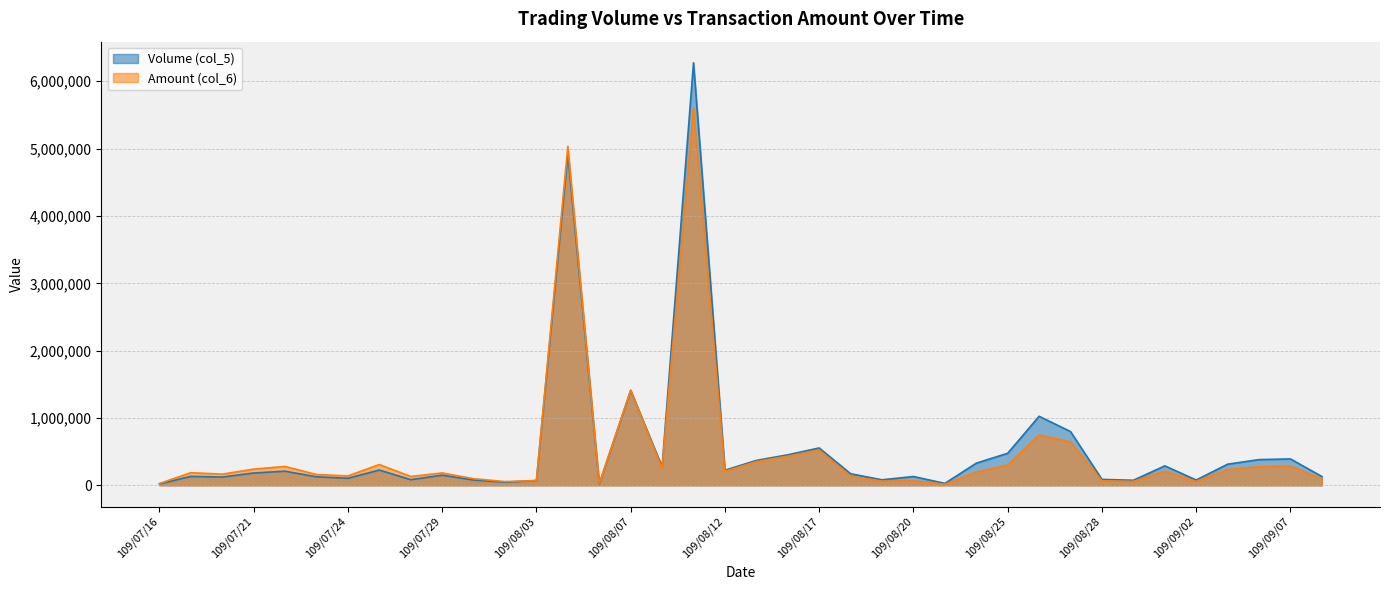

What is the difference between the second highest and minimum values in the Amount (col_6) series?

5015760